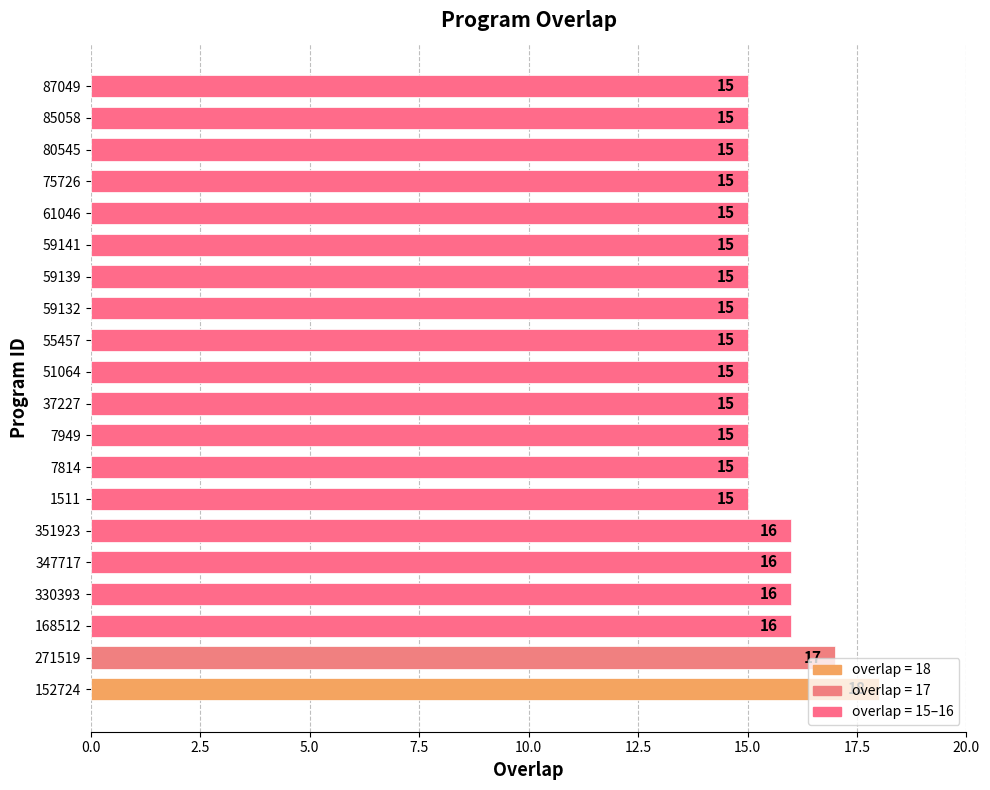

What is the ratio of the value at 61046 to the value at 330393?

0.9